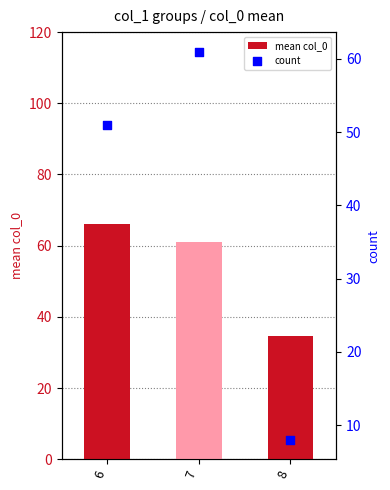

What is the total value across all series at 8?

42.6